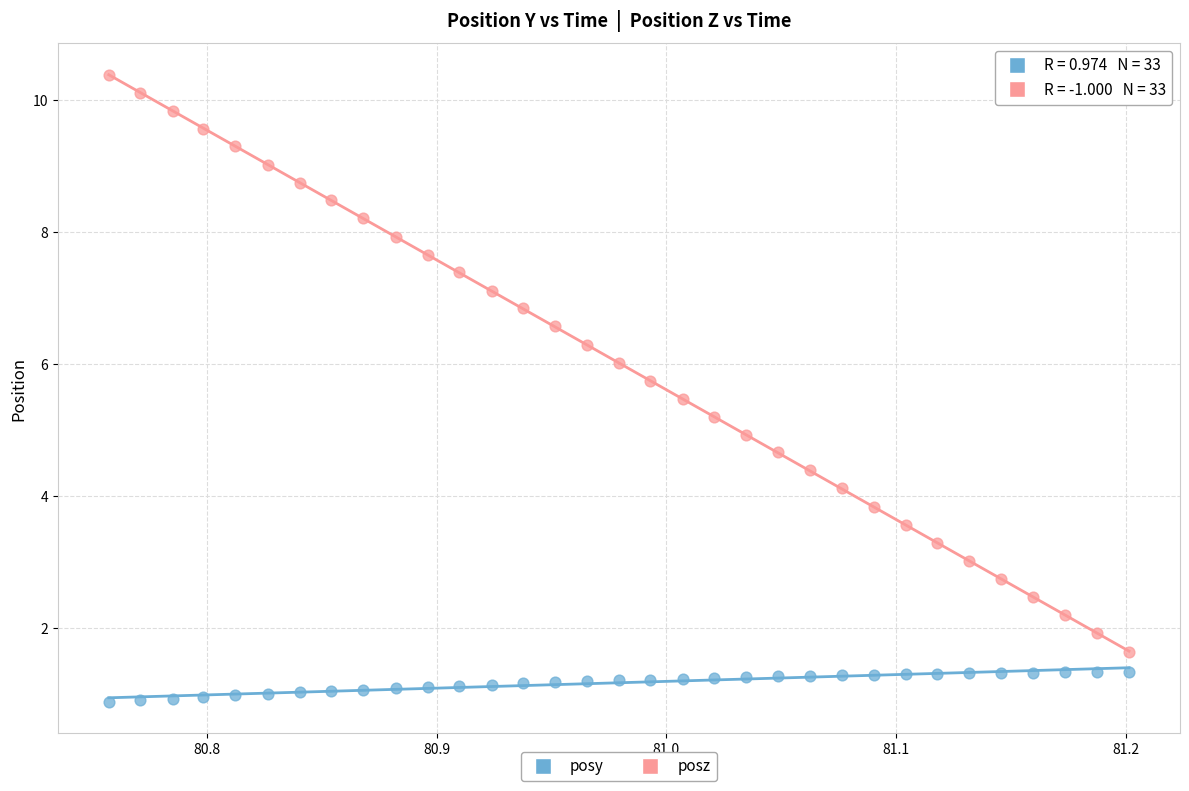

Across all data points, what is the range of Y values (max minus min)?

9.5